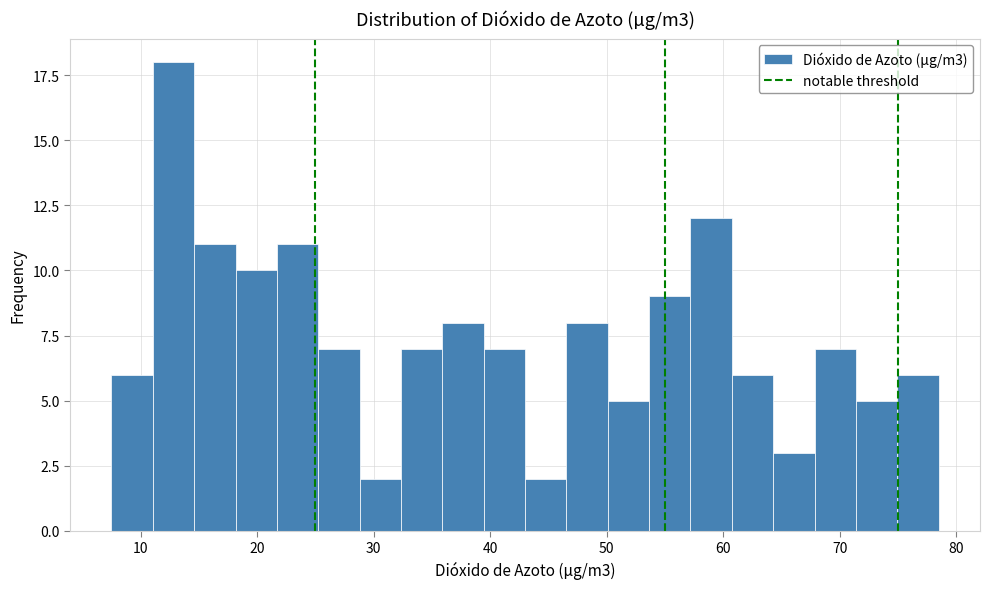

Read against the x-axis, roughly where is the centre of the tallest bar?

13